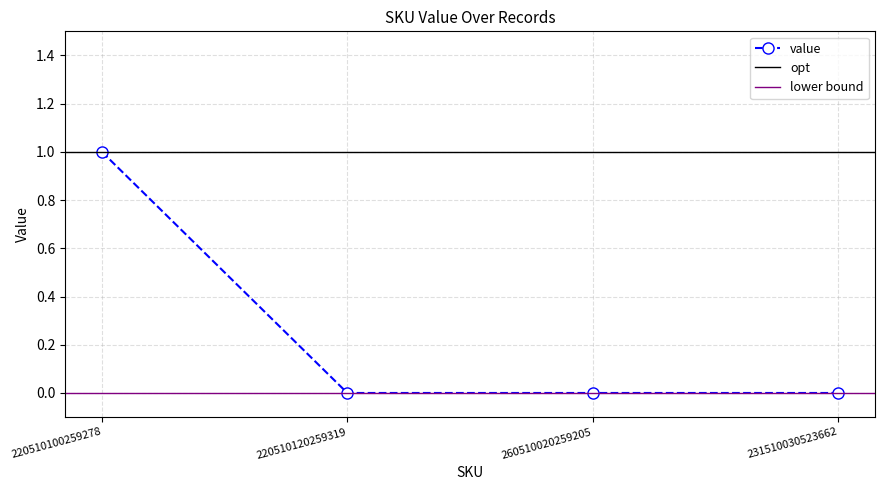

The value at 231510030523662 is 0. True or false?

False